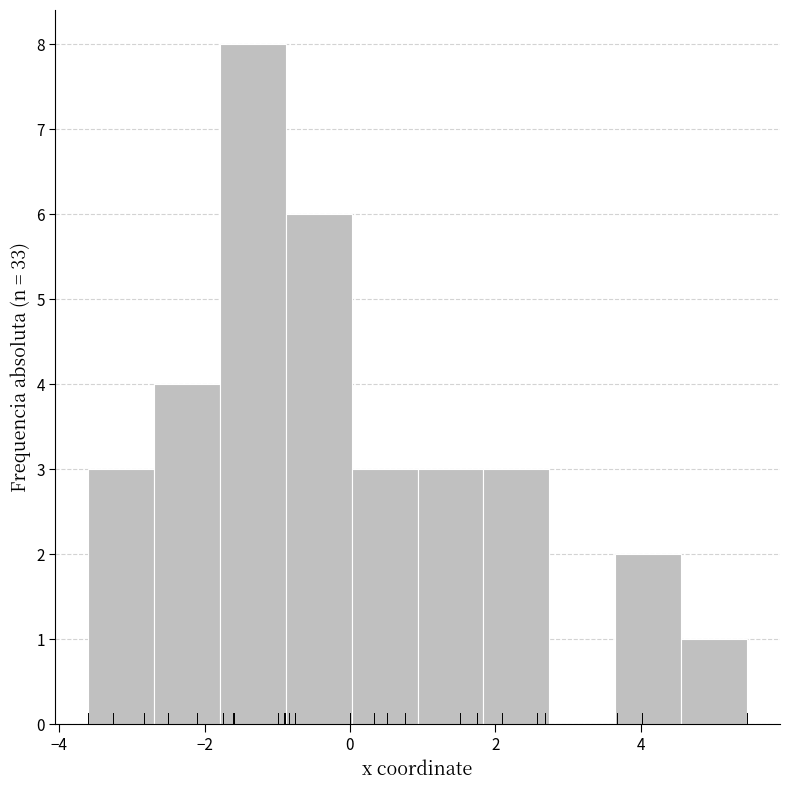

Reading left to right, list every bar in this chart as the range it spans on the x-axis followed by its height. Neither the bar edges nor the heights are printed on the chart, so give them approximately, as read against the axes.

-3.6 to -2.6: 3
-2.6 to -1.8: 4
-1.8 to -0.8: 8
-0.8 to 0.0: 6
0.0 to 1.0: 3
1.0 to 1.8: 3
1.8 to 2.8: 3
2.8 to 3.6: 0
3.6 to 4.6: 2
4.6 to 5.4: 1